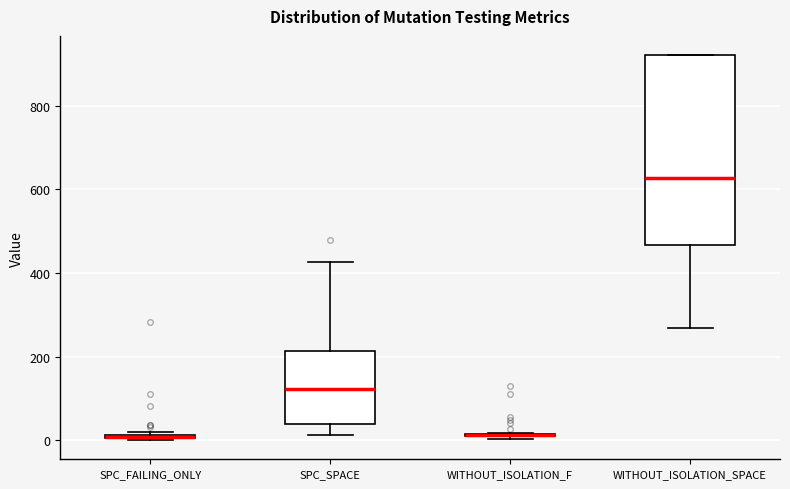

Where is the upper edge of the box for SPC_SPACE on the y-axis? The values are not printed on the chart, so give them approximately, as read against the axis.

220